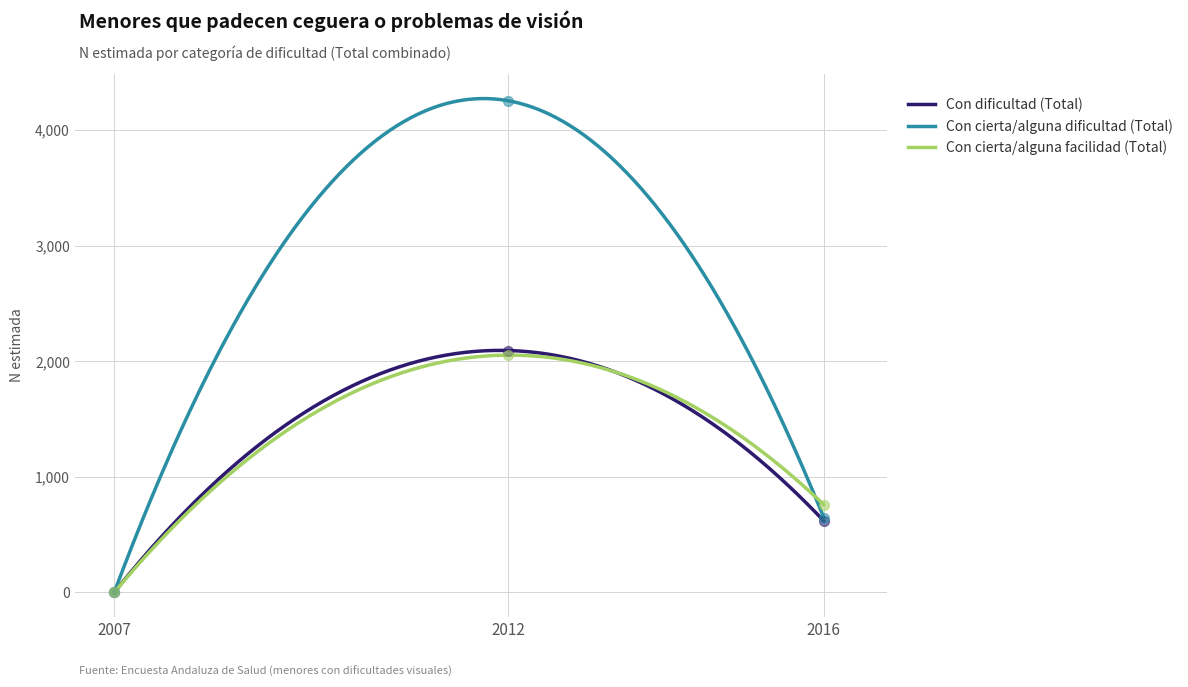

At which category is the sum across all series the highest?

2012